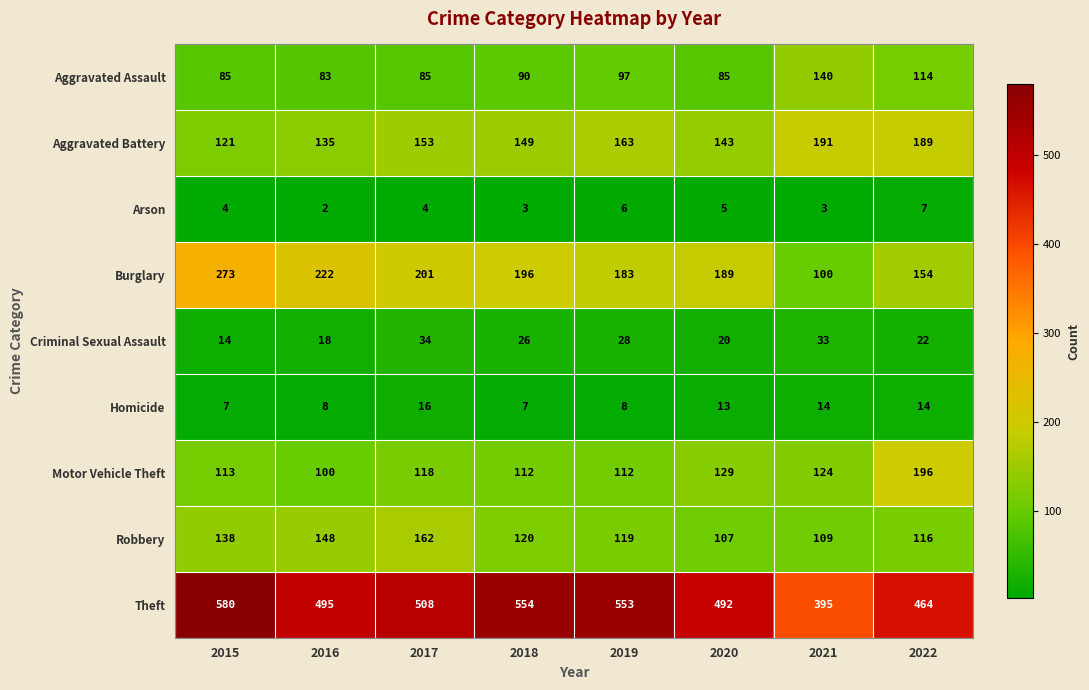

Which category has the highest value in the Criminal Sexual Assault series?

2017